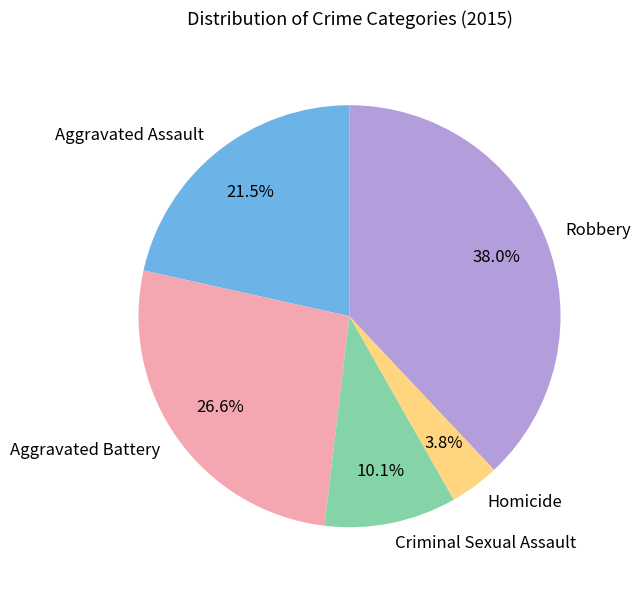

What percentage is the Criminal Sexual Assault slice, to the nearest percent?

10%